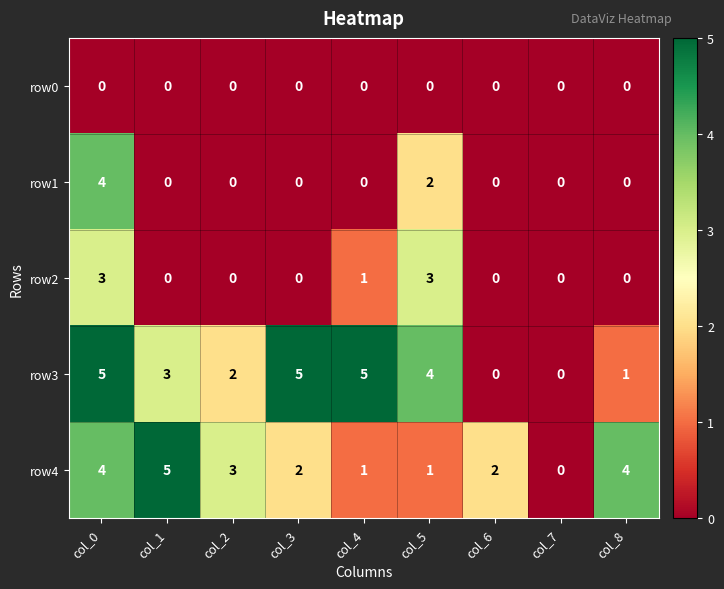

How many data points in row4 are less than 2?

3